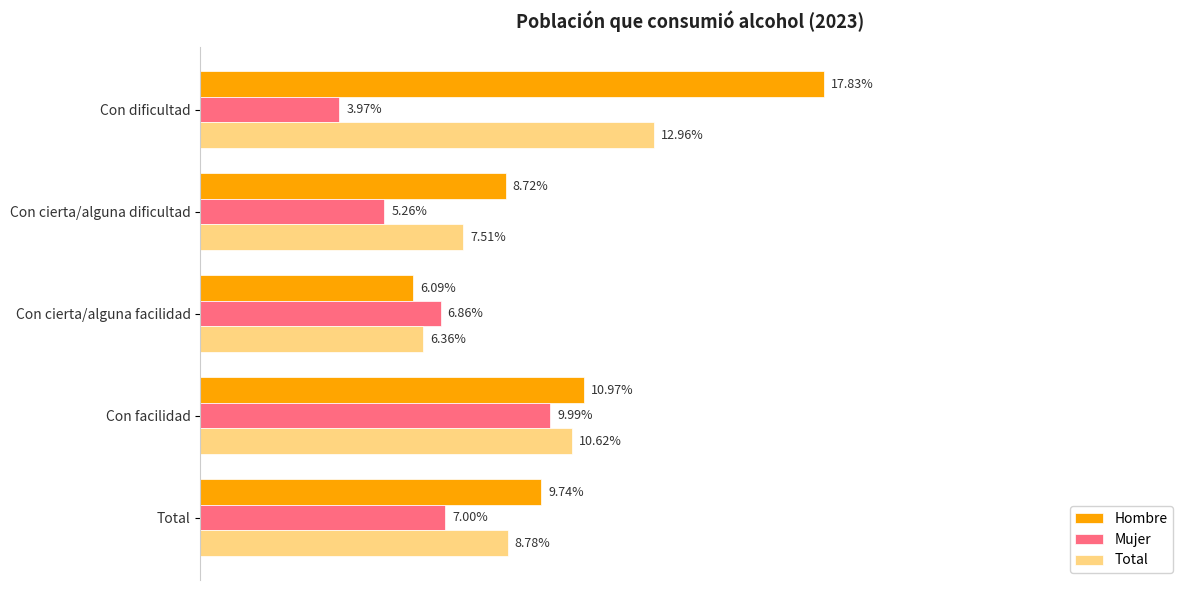

What are all the series names shown in the legend?

Hombre, Mujer, Total